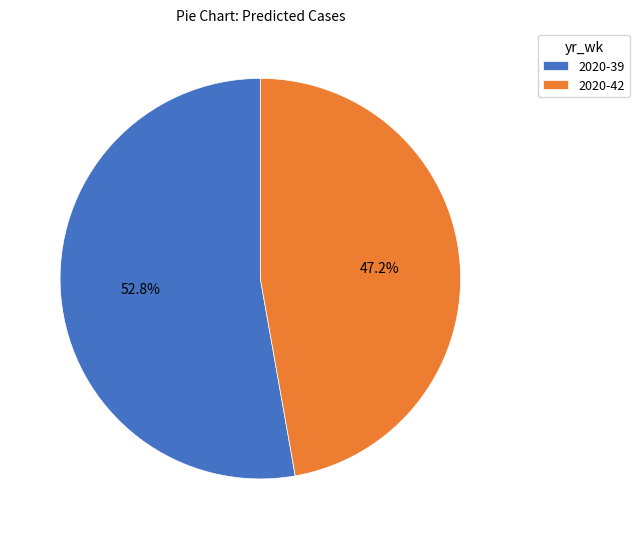

The 2020-39 slice represents 53% of the pie. True or false?

True